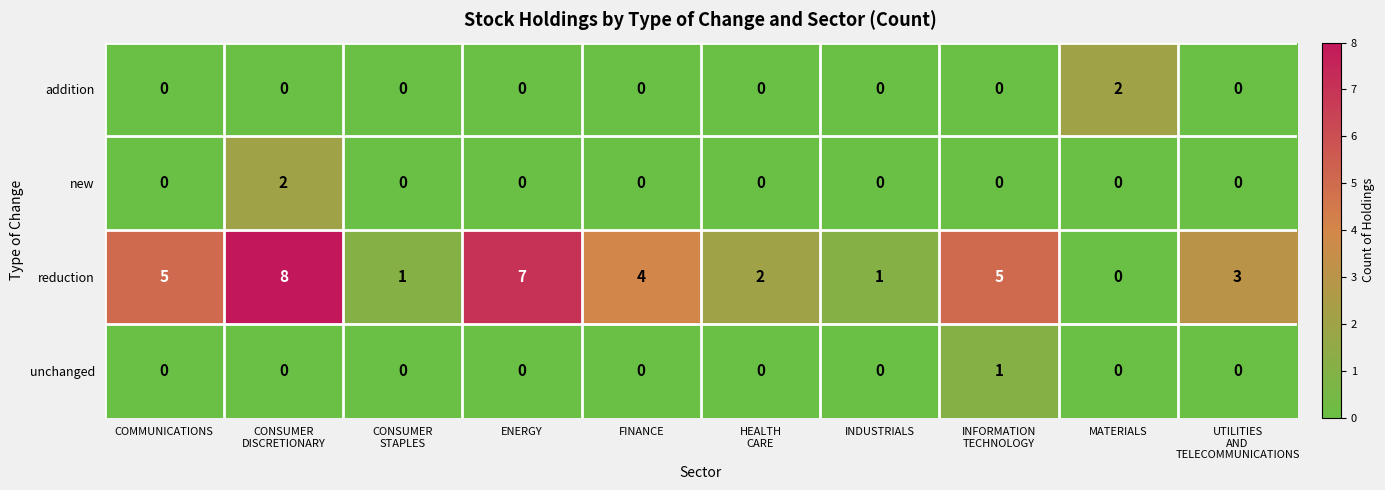

Which series has the largest total across all categories?

reduction